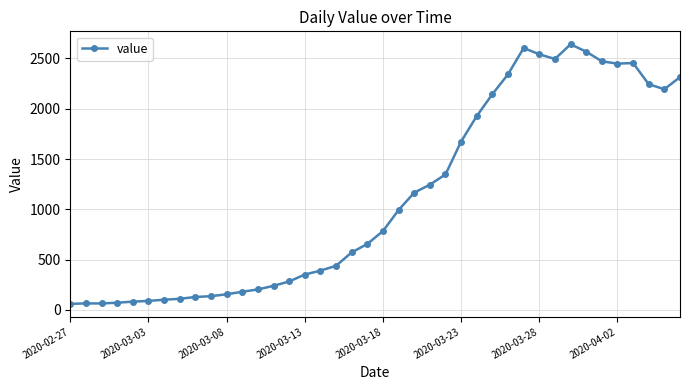

True or false: there are more than 2 points higher than both neighbors.

True